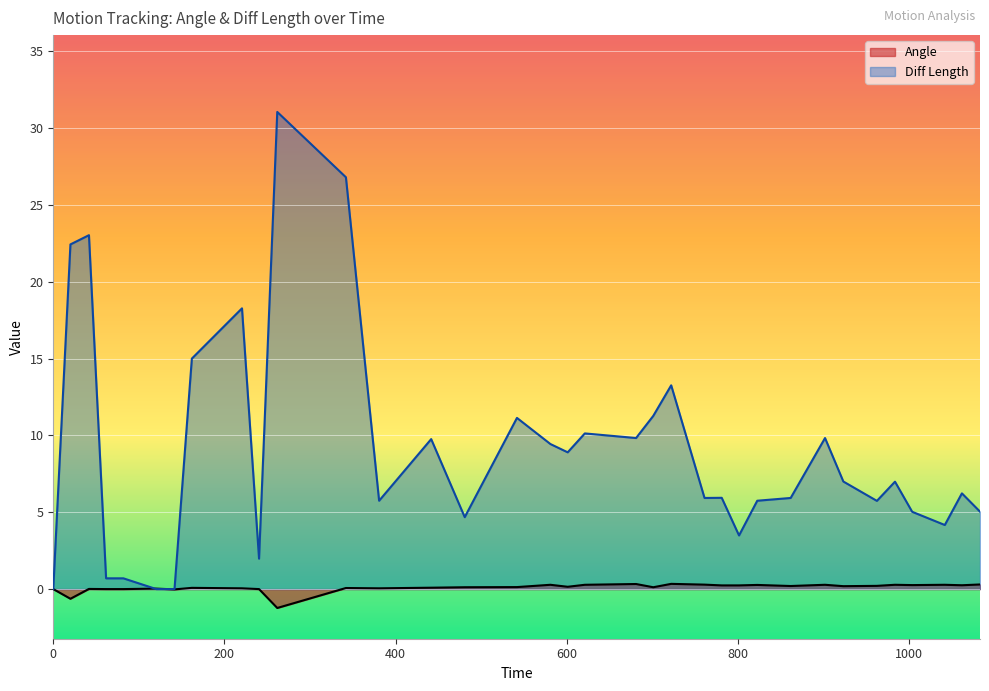

Where is the first local minimum for Angle?

20.03